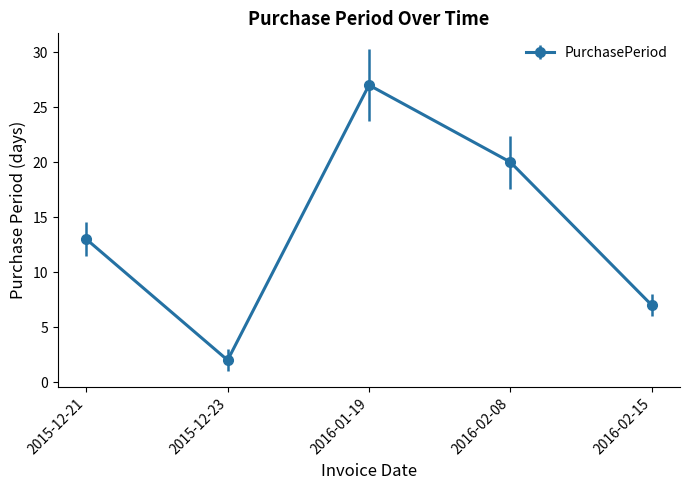

Rank the categories by value from lowest to highest.

2015-12-23, 2016-02-15, 2015-12-21, 2016-02-08, 2016-01-19